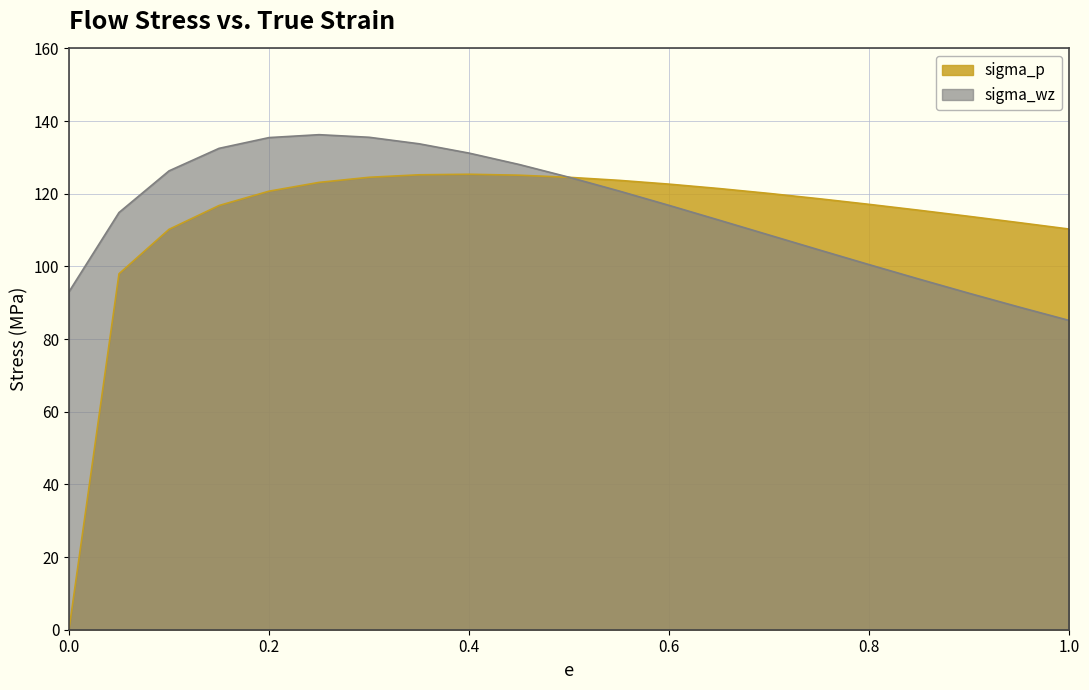

List the series in order of their peak value, highest first.

sigma_wz, sigma_p